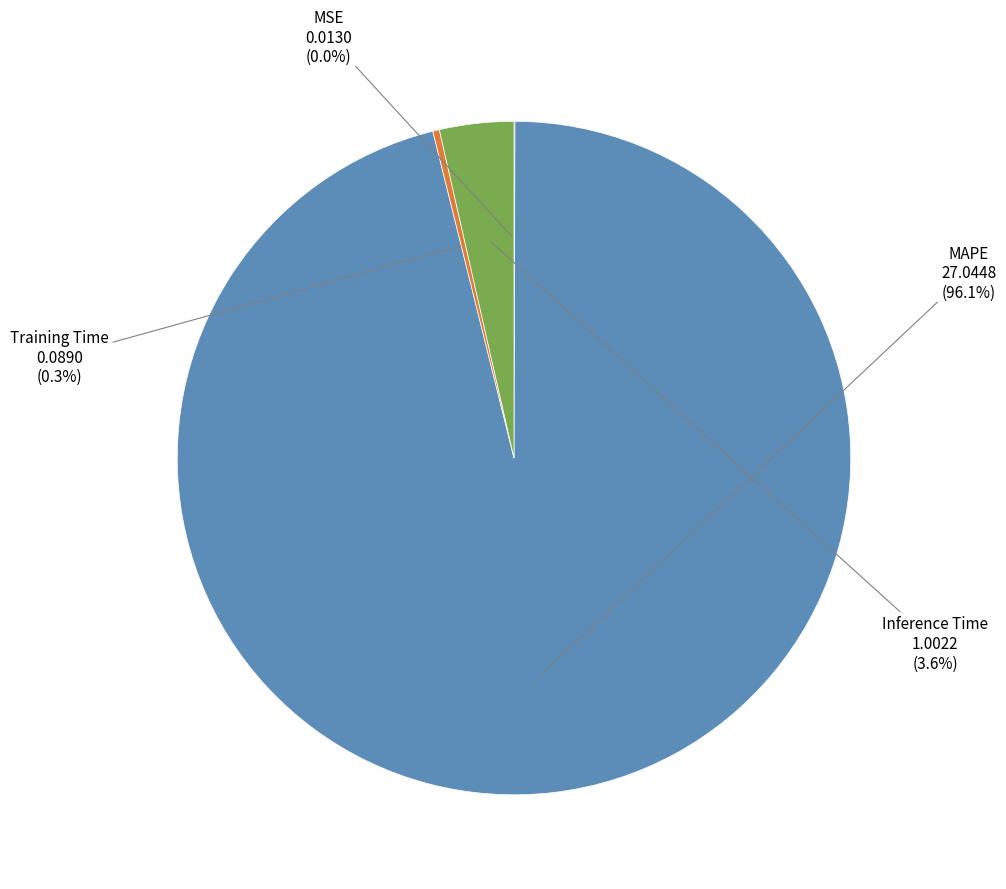

To the nearest percent, what percentage of the pie is MAPE?

96%